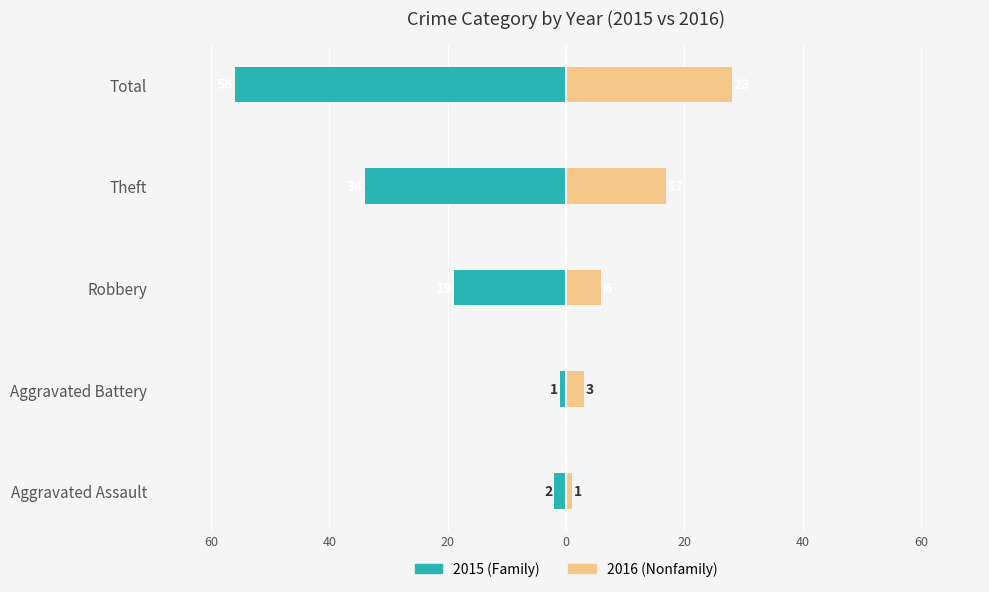

Between Robbery and Total, which series saw the biggest shift?

Family